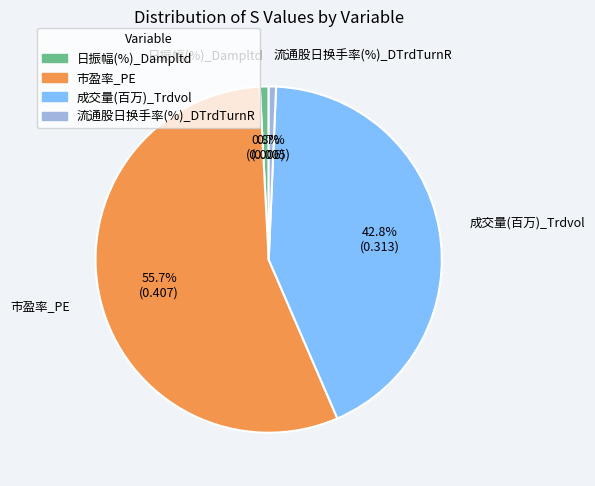

Is there any slice that represents more than half of the pie?

Yes